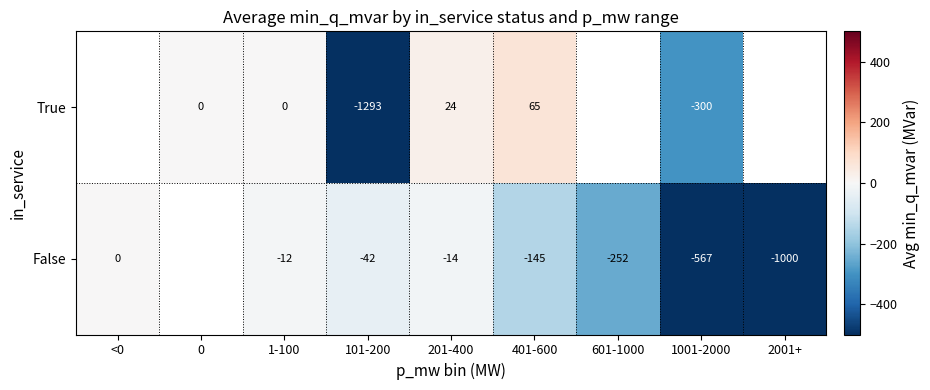

How many categories are shown in the chart?

9